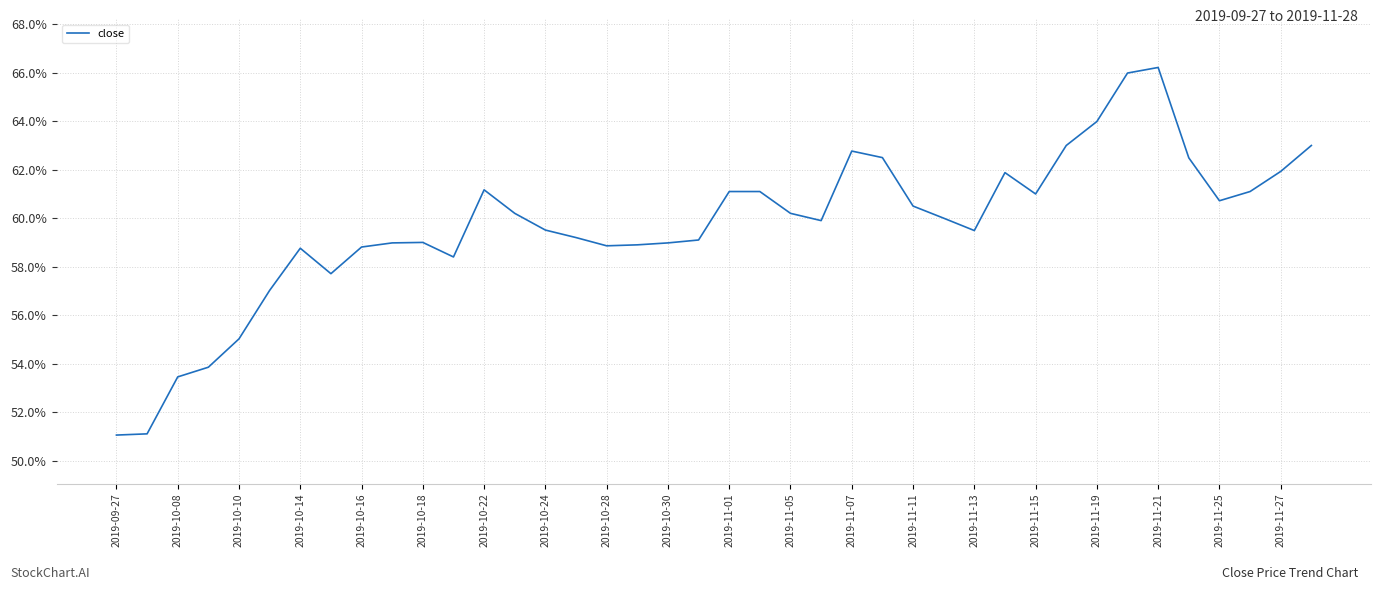

The value at 2019-11-11 is 60.5. True or false?

True